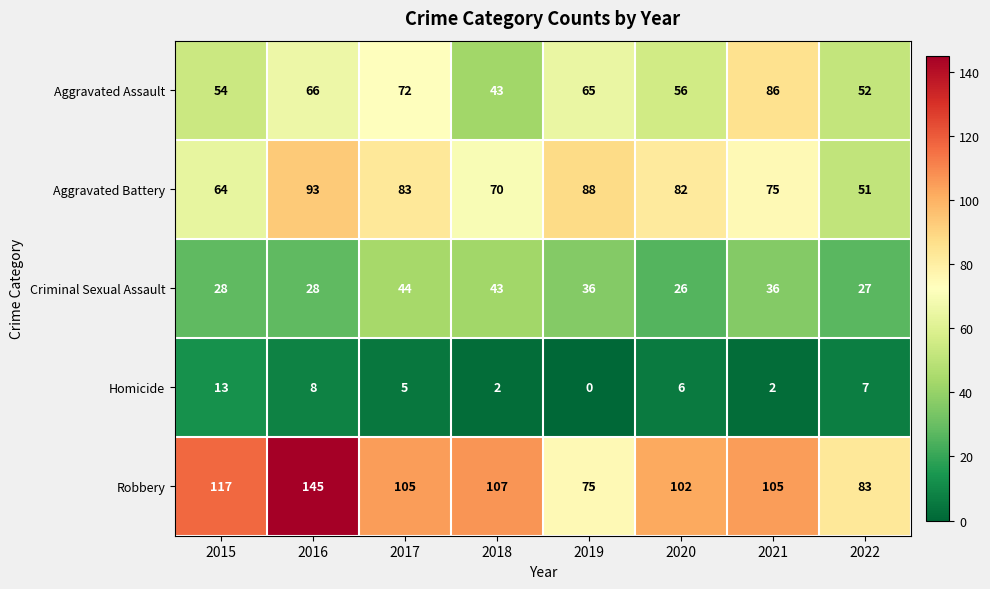

The Aggravated Assault series shows 86 at 2021. True or false?

True